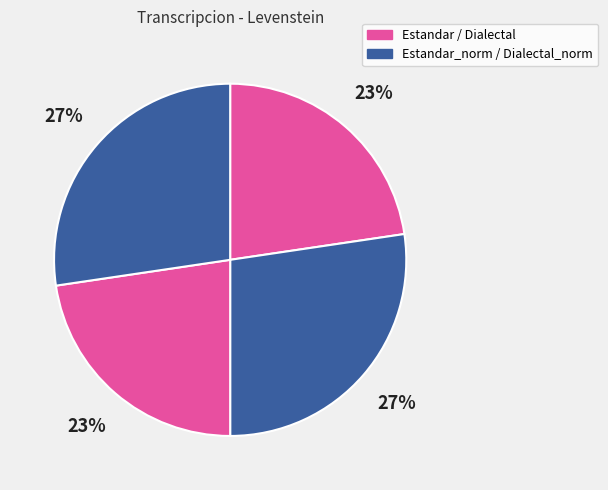

How many segments does this pie chart have?

4